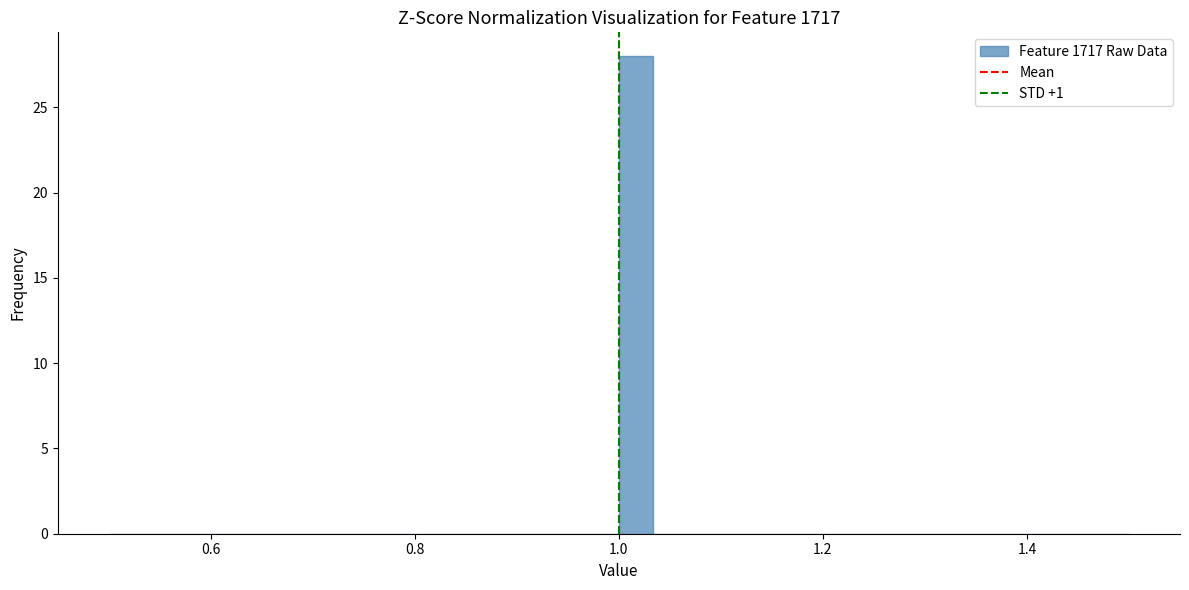

Read against the x-axis, roughly where is the centre of the tallest bar?

1.02